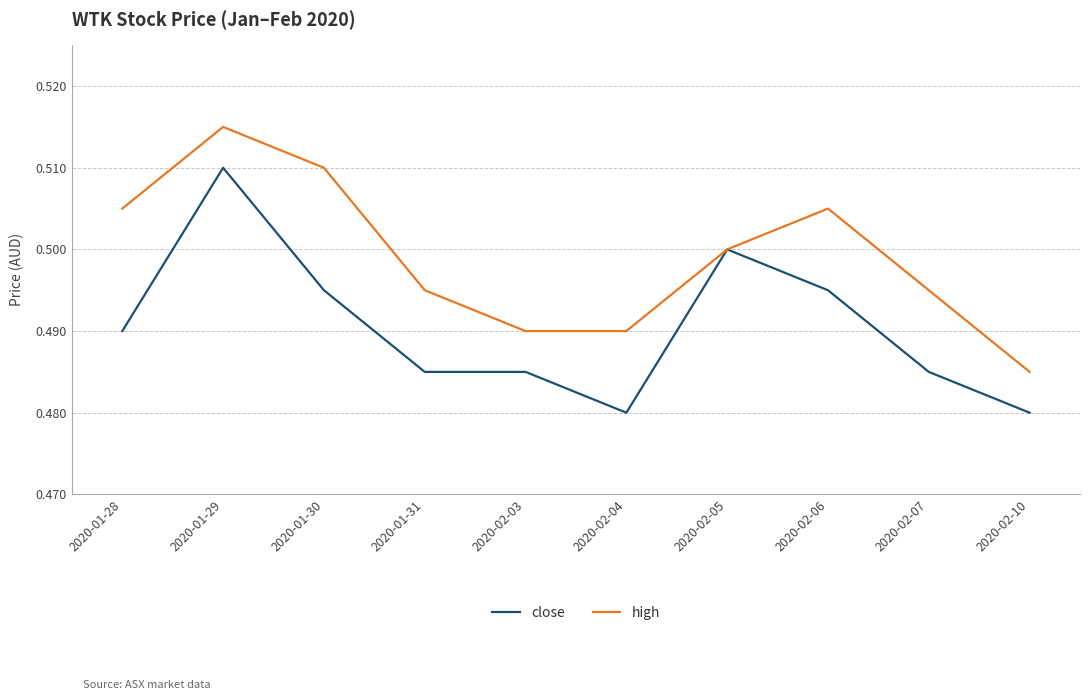

List the series in order of their overall mean, highest first.

high, close